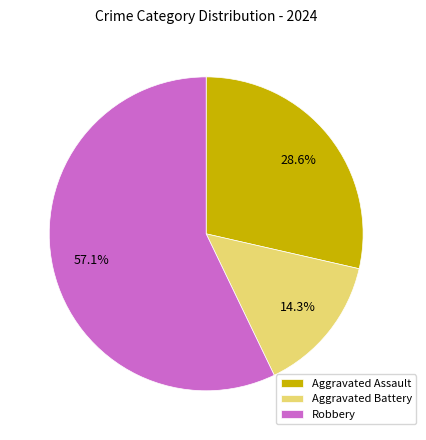

How many segments does this pie chart have?

3